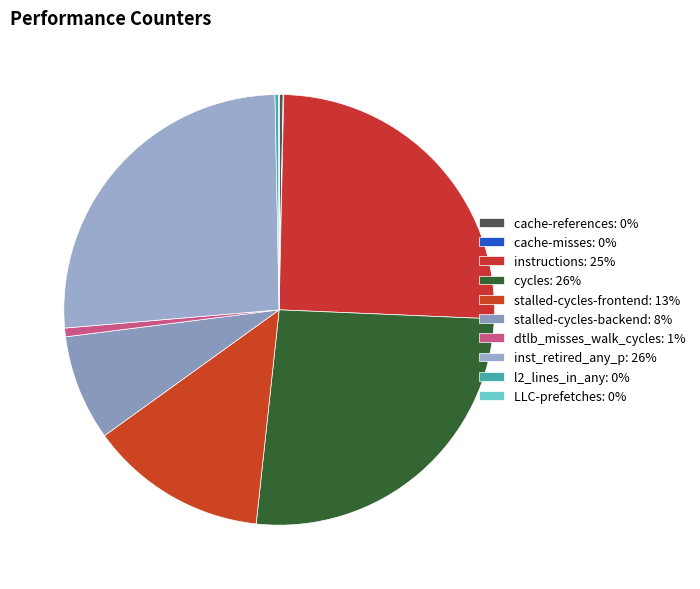

How many slices are in this pie chart?

10